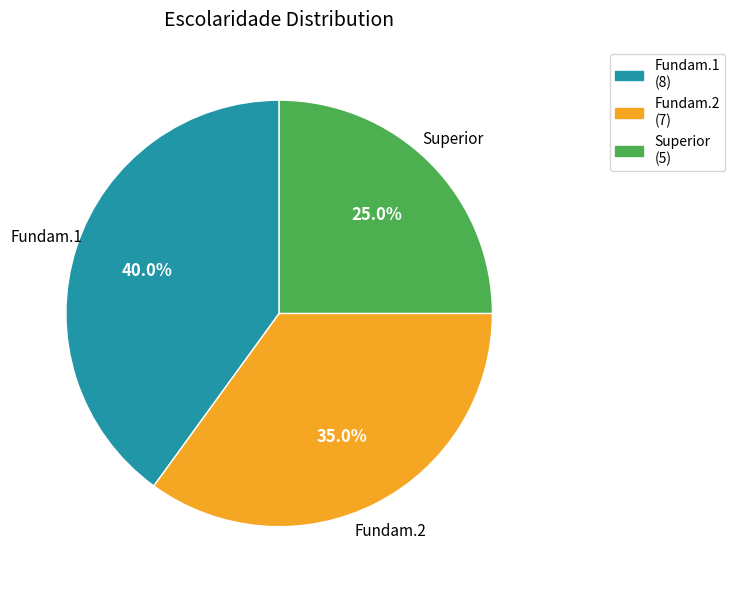

Does Fundam.2 account for over 50% of the chart?

No